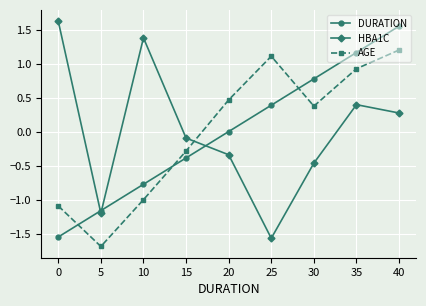

True or false: DURATION and HBA1C cross at least once.

True